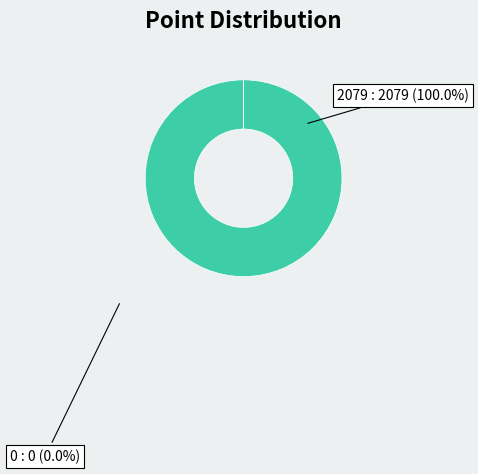

Is there a majority slice in this chart?

Yes